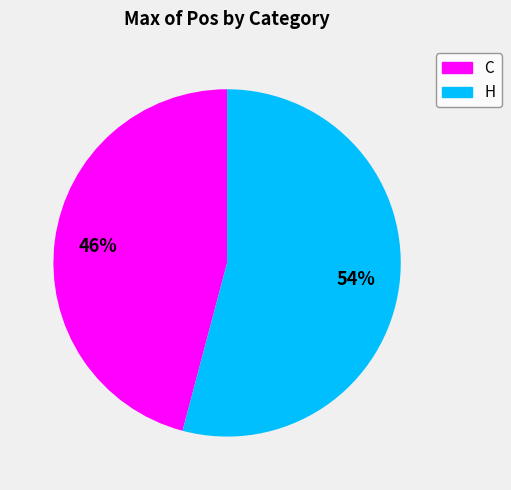

How many segments does this pie chart have?

2